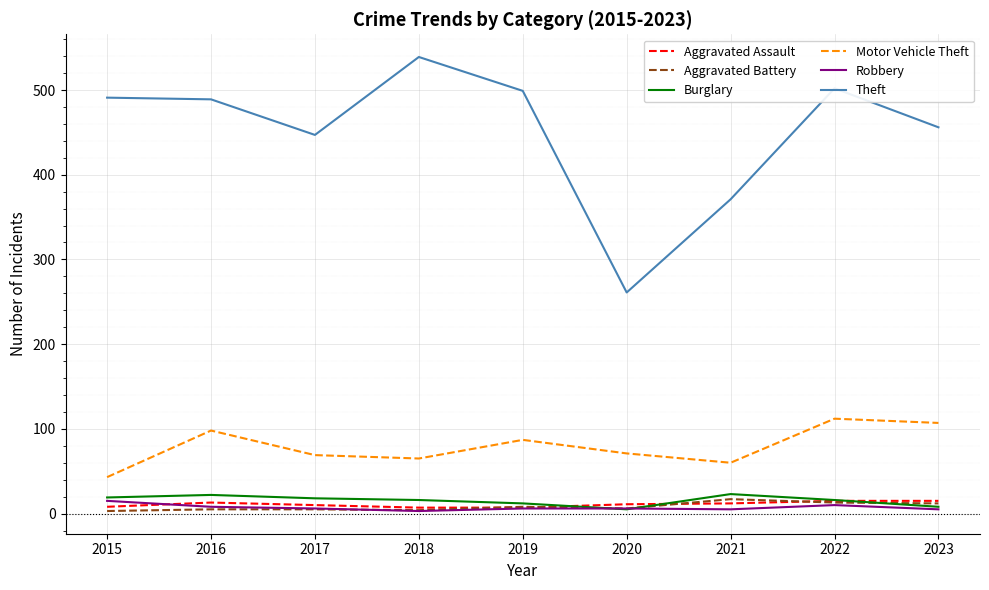

True or false: Robbery and Theft cross at least once.

False